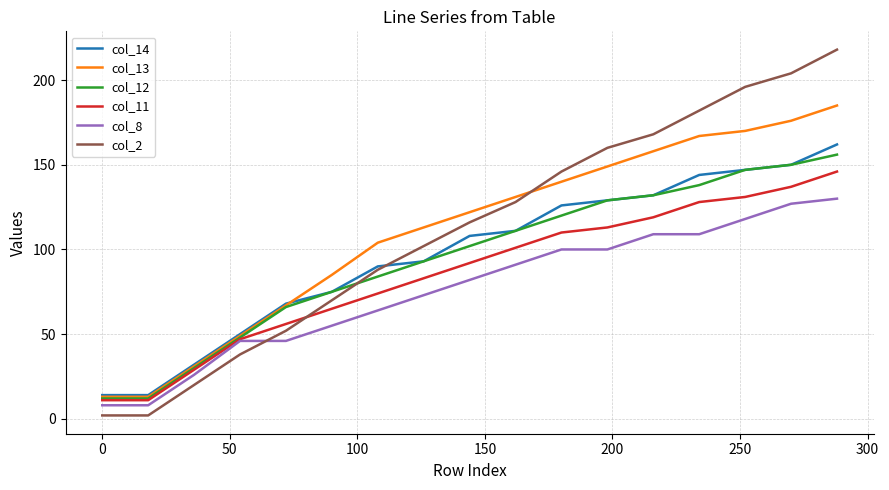

True or false: col_13 and col_2 cross at least once.

True